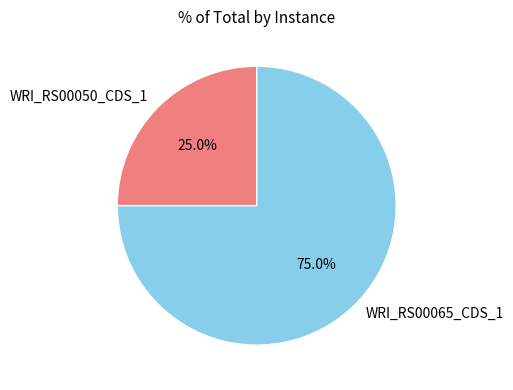

Count the number of slices in the pie.

2